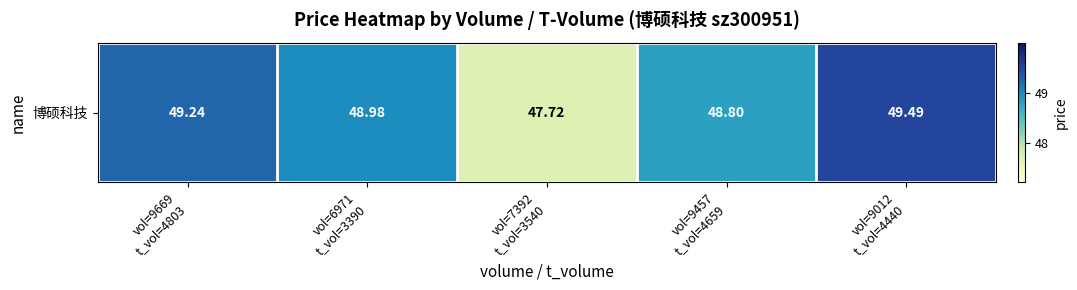

What is the smallest value displayed?

47.7